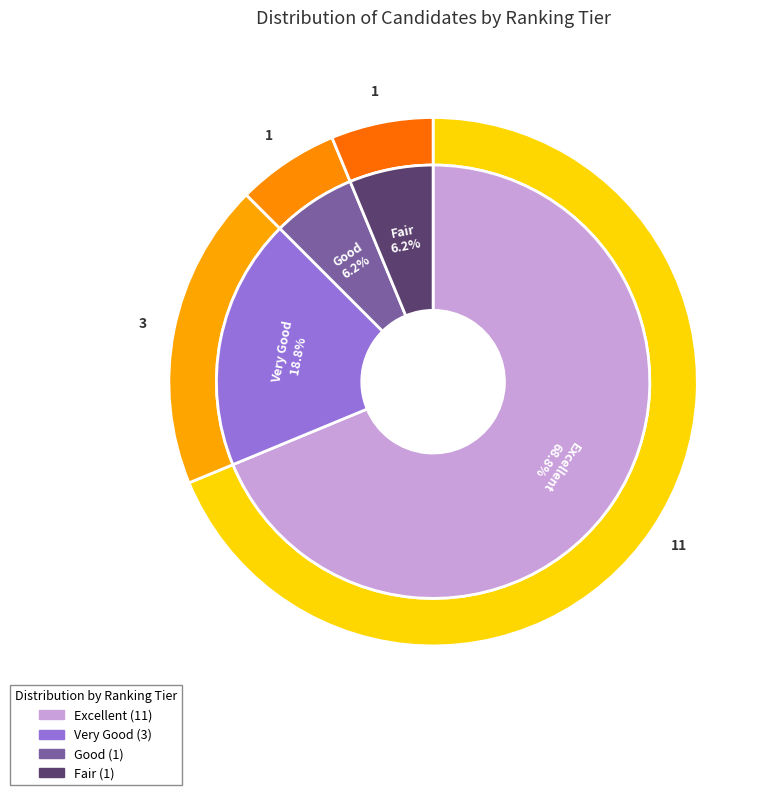

What percentage is the Very Good slice, to the nearest percent?

19%